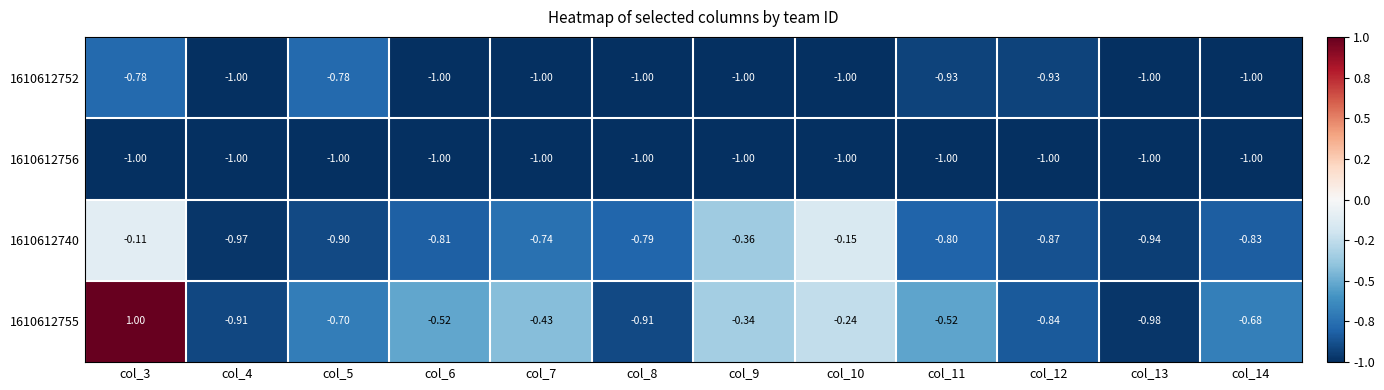

Is the value of 1610612755 at col_12 greater than the value of 1610612756 at col_8?

Yes